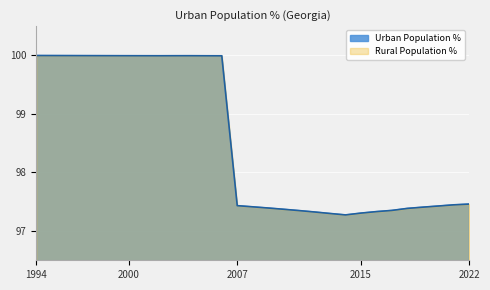

How many interior local valleys (lower than both neighbors) does the data have?

2